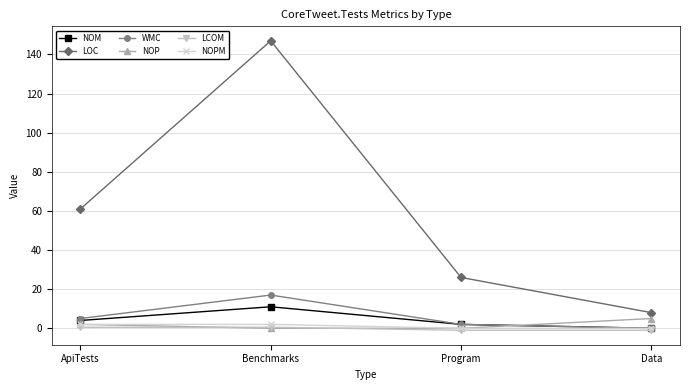

Where is LOC nearest to the value 77?

ApiTests